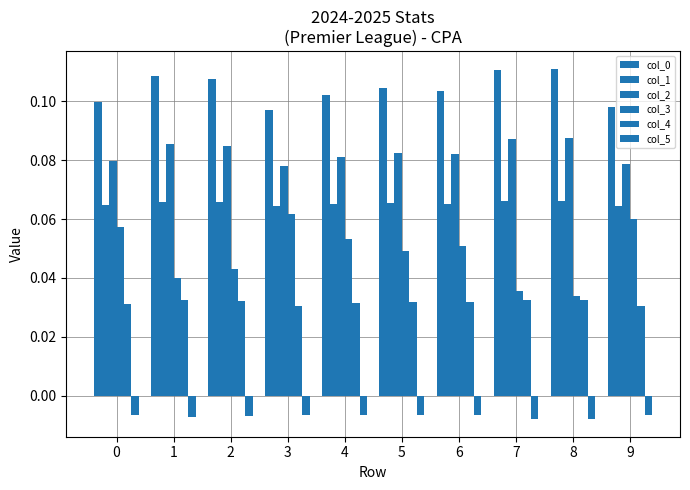

How many distinct data groups are displayed?

6